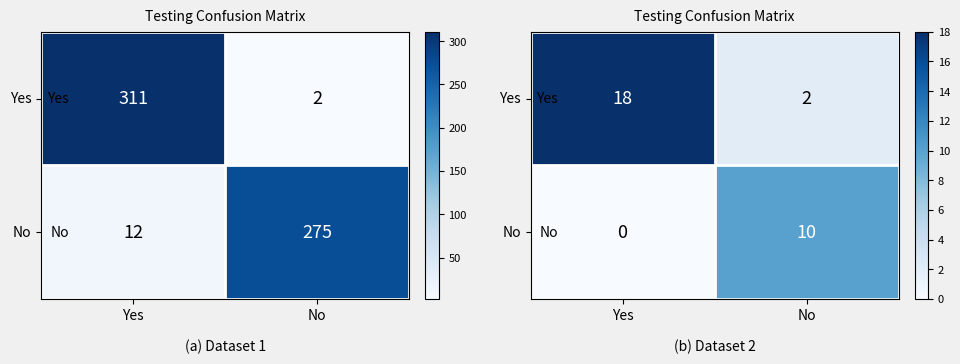

At which label is Yes closest to 10?

Yes